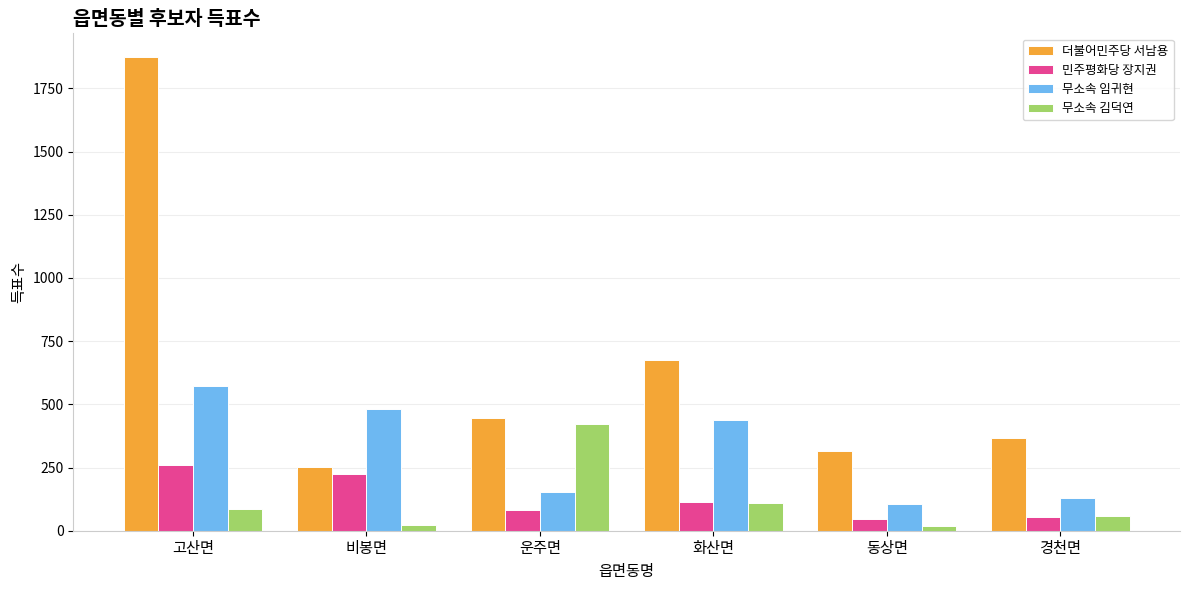

How many data points in 민주평화당 장지권 are less than 115?

3